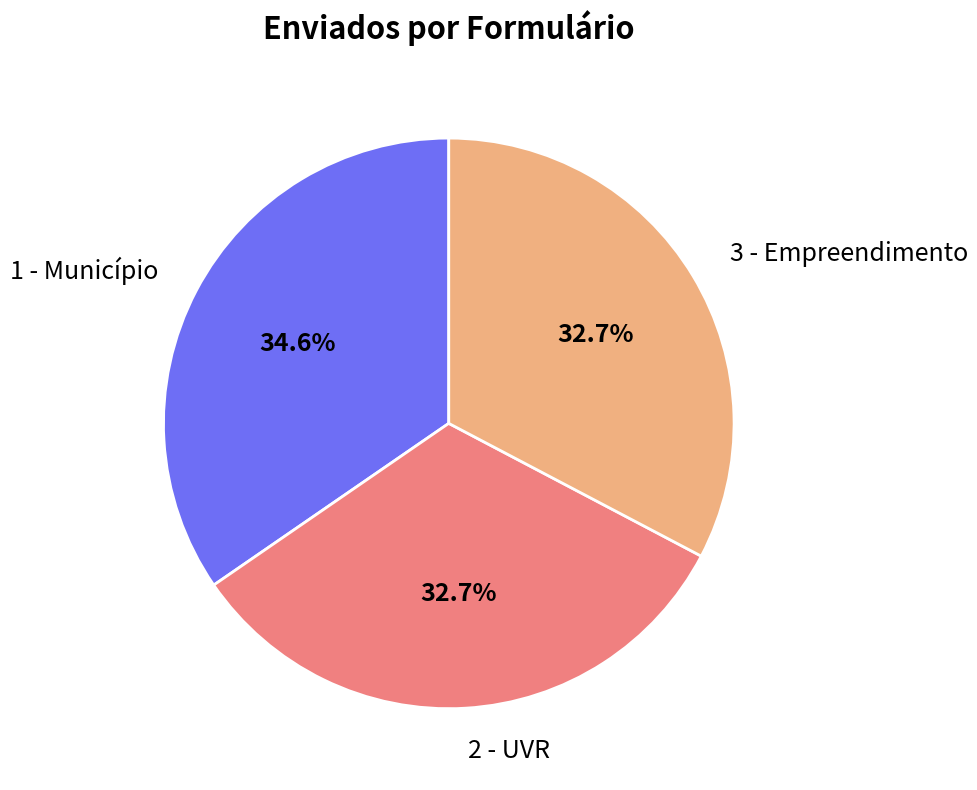

Is there a majority slice in this chart?

No